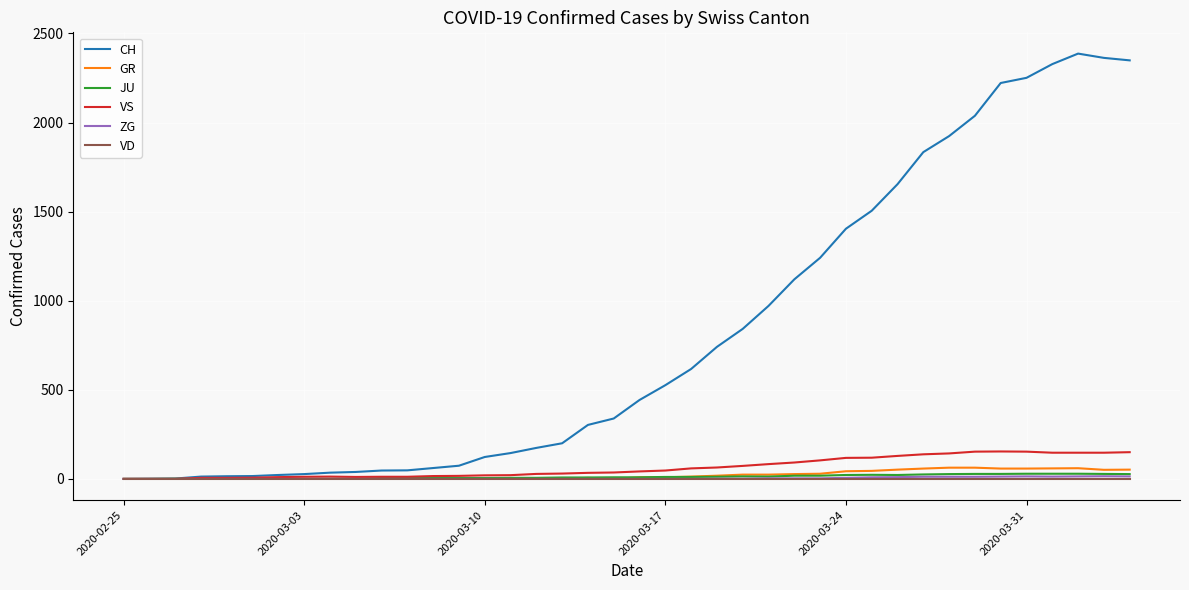

What is the maximum value shown in the chart?

2387